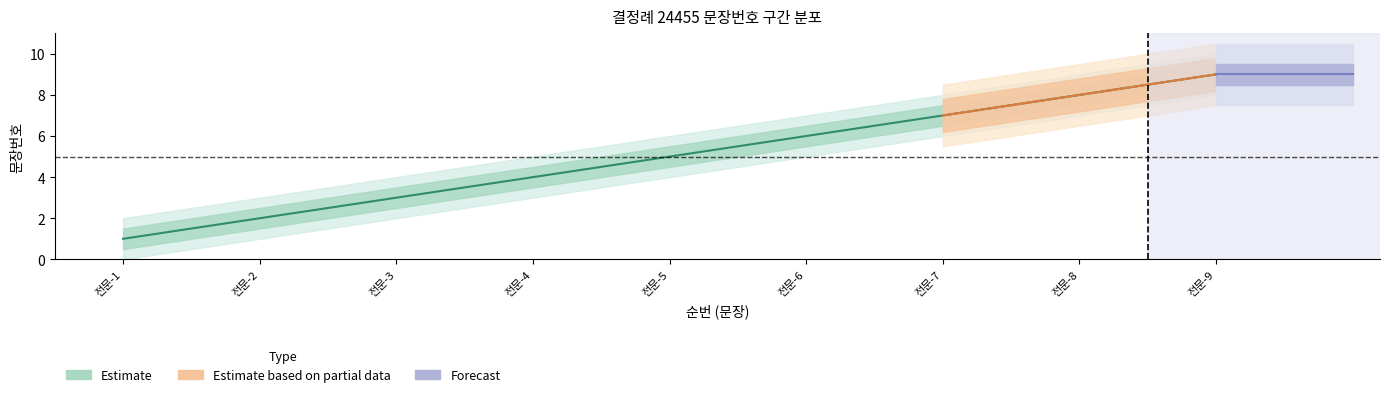

The chart shows a value of 1 at 전문-3. True or false?

False